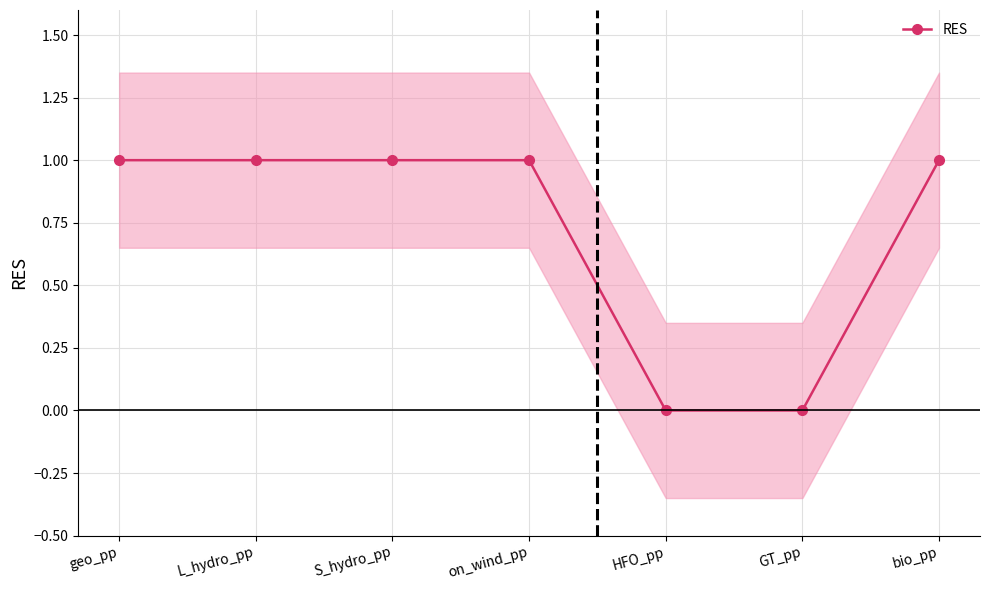

Rank the categories by value from lowest to highest.

HFO_pp, GT_pp, geo_pp, L_hydro_pp, S_hydro_pp, on_wind_pp, bio_pp